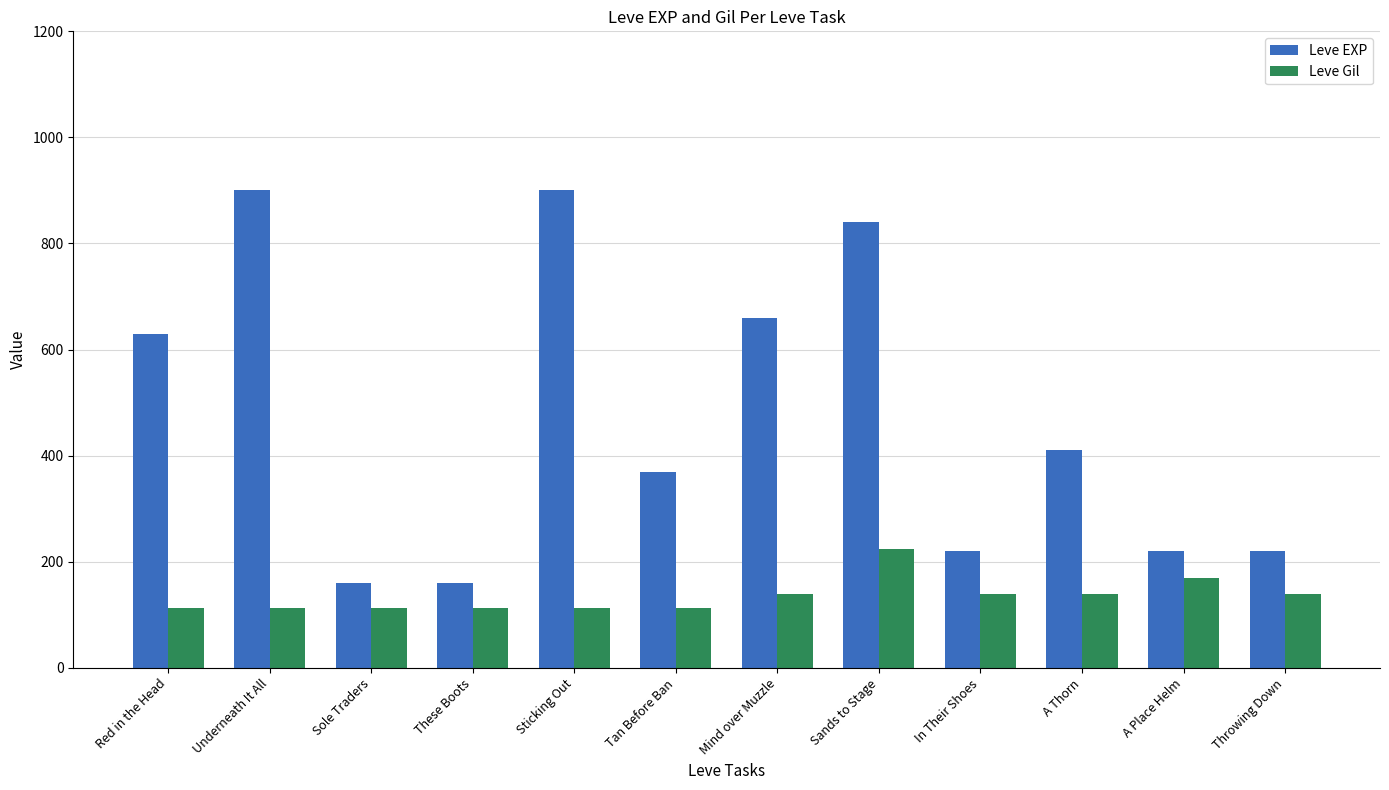

Is the value of Leve Gil at Sticking Out greater than the value of Leve EXP at These Boots?

No